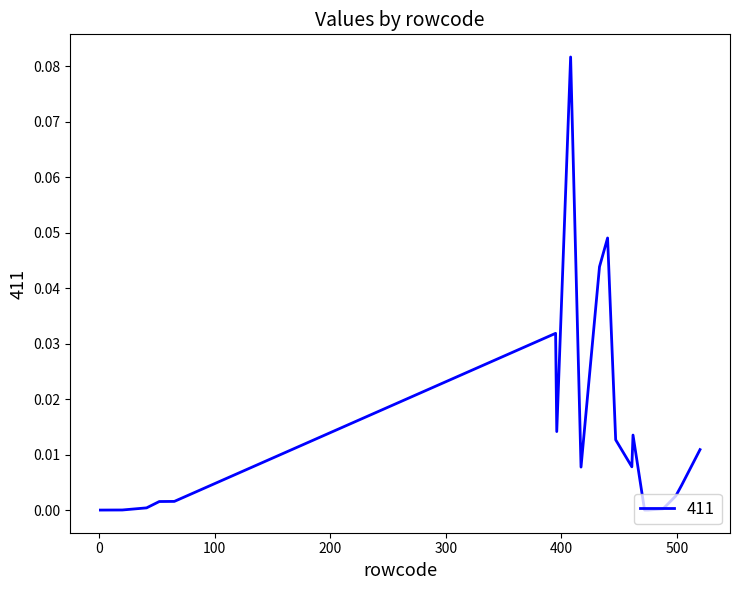

Reading right to left, list all the values displayed in this chart.

0.0	0.0	0.0	0.0	0.0	0.0	0.0	0.0	0.0	0.0	0.0	0.0	0.1	0.0	0.0	0.0	0.0	0.0	0.0	0.0